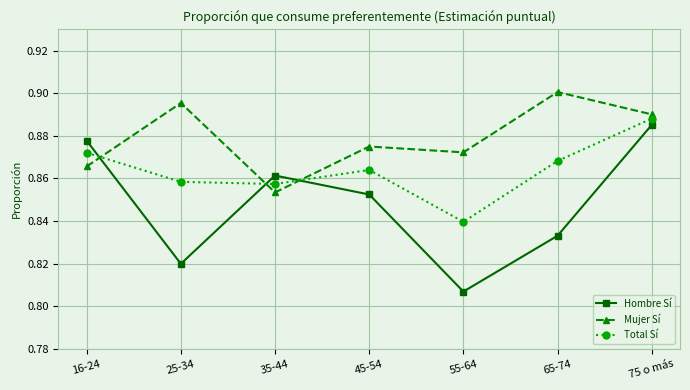

Which series changed the most between 16-24 and 45-54?

Hombre Sí